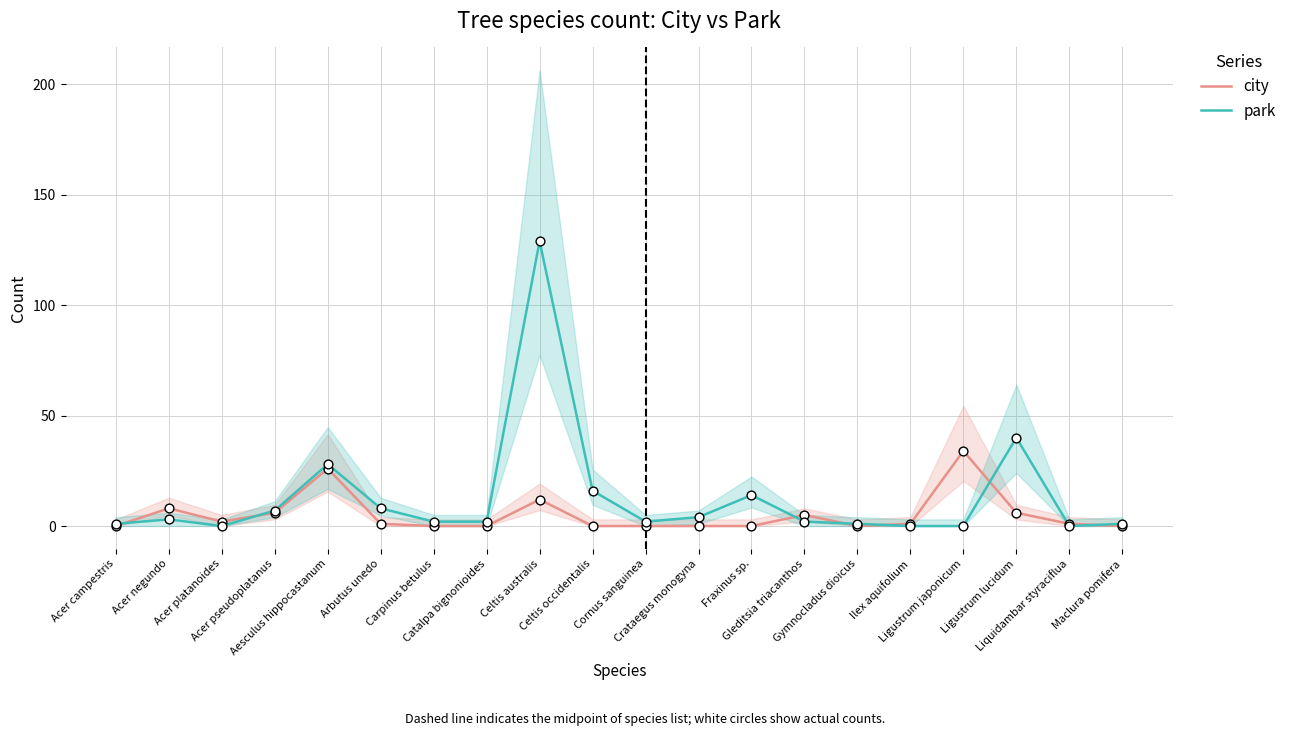

At how many categories does at least one series exceed 15?

5